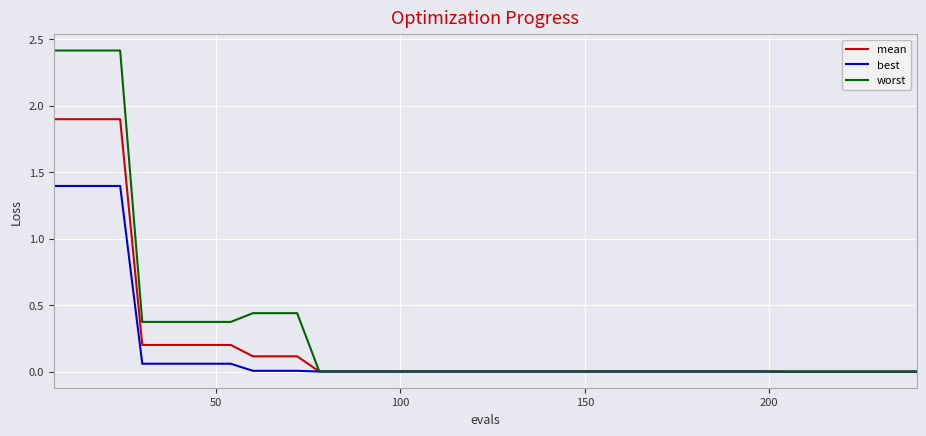

List the series in order of their peak value, lowest first.

best, mean, worst